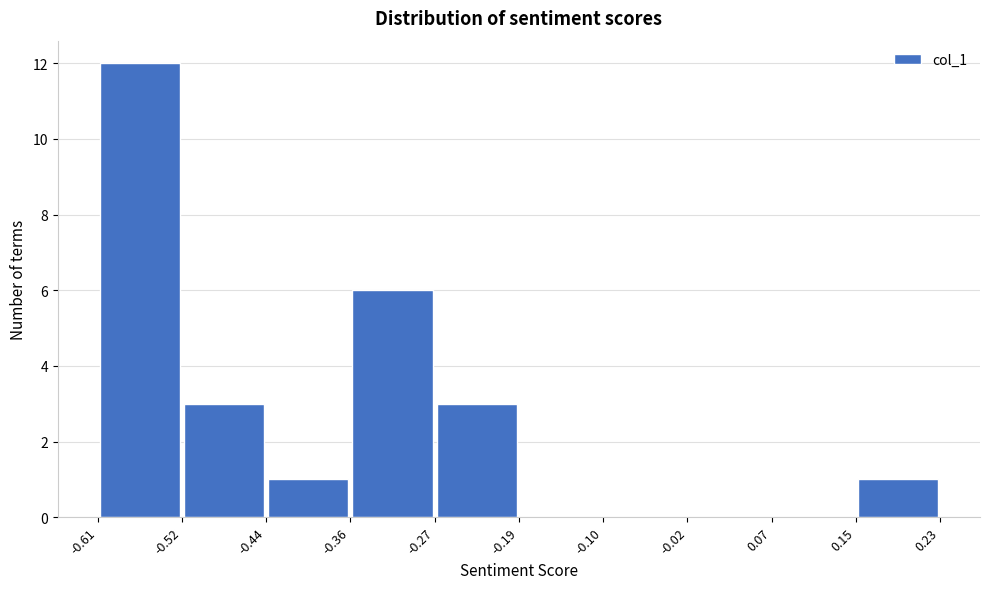

Reading left to right, list every bar in this chart as the range it spans on the x-axis followed by its height. The values are not printed on the chart, so give them approximately, as read against the axis.

-0.61 to -0.52: 12
-0.52 to -0.44: 3
-0.44 to -0.36: 1
-0.36 to -0.27: 6
-0.27 to -0.19: 3
-0.19 to -0.10: 0
-0.10 to -0.02: 0
-0.02 to 0.07: 0
0.07 to 0.15: 0
0.15 to 0.23: 1